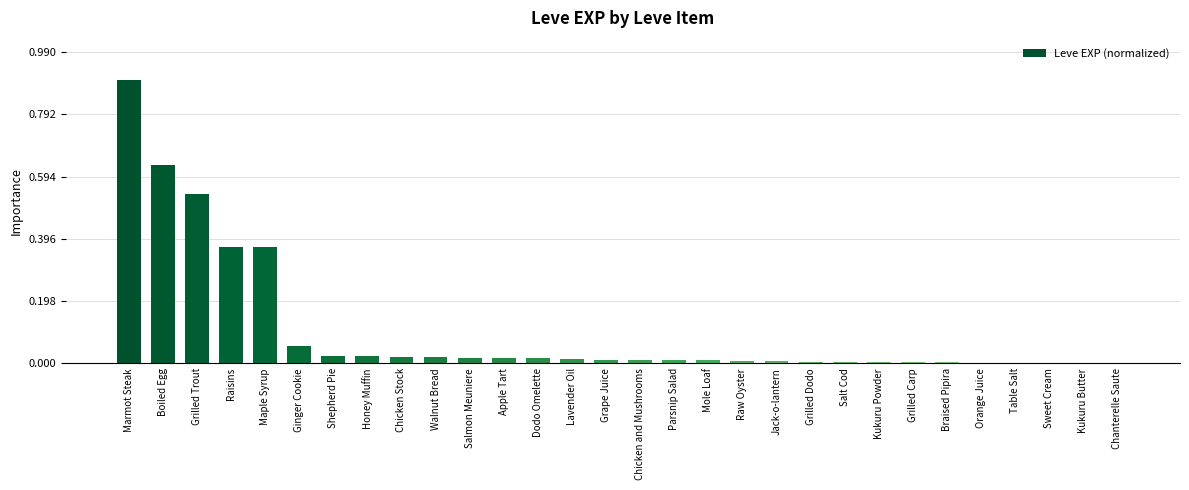

How many distinct data groups are displayed?

1